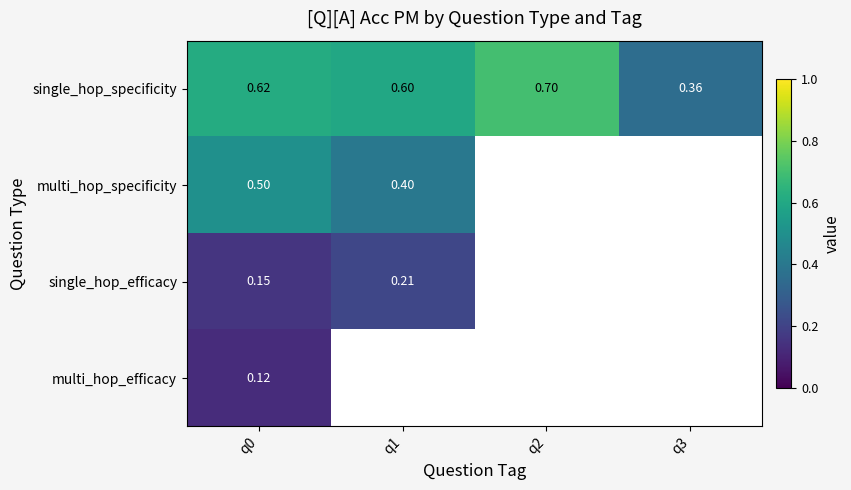

The value of single_hop_specificity at q0 is 0.6. True or false?

True